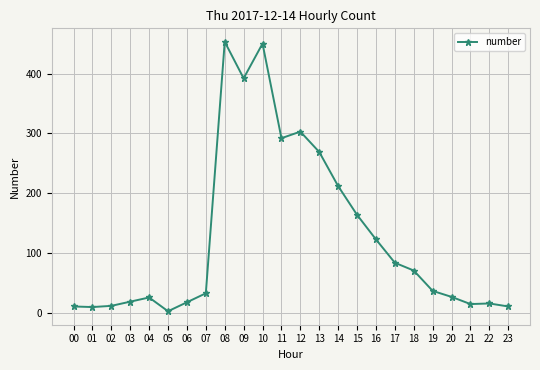

True or false: the data has more than 2 interior local peaks.

True